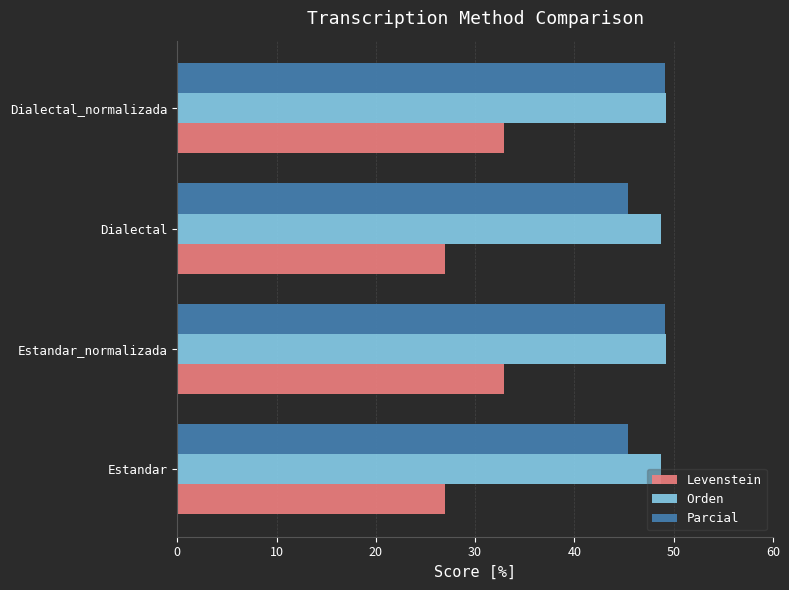

What is the highest value of the Orden series?

49.2